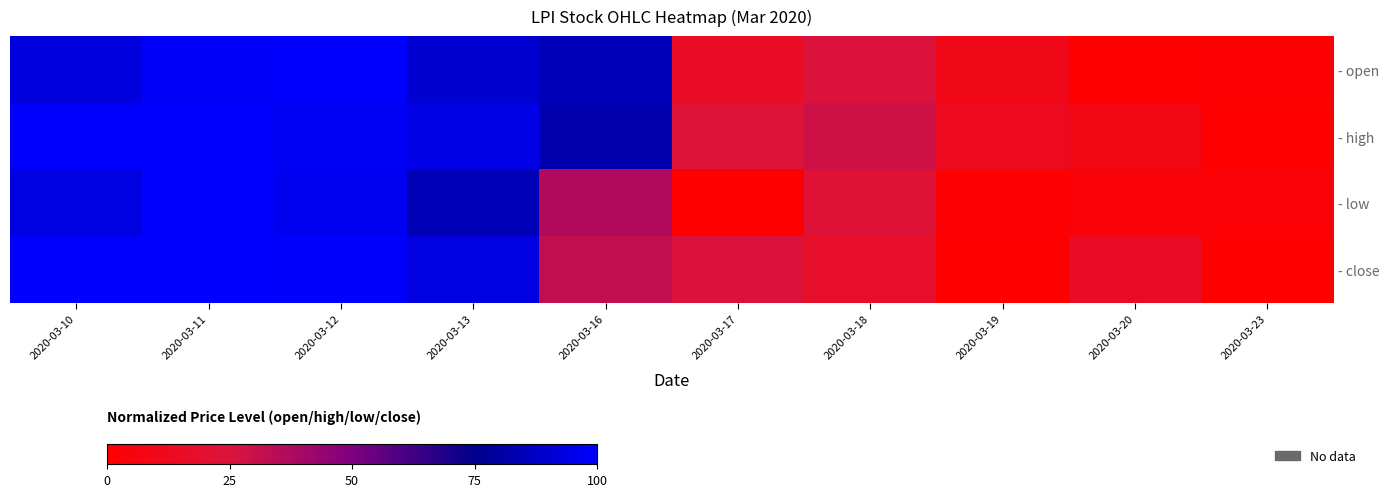

At how many categories does at least one series exceed 64?

5